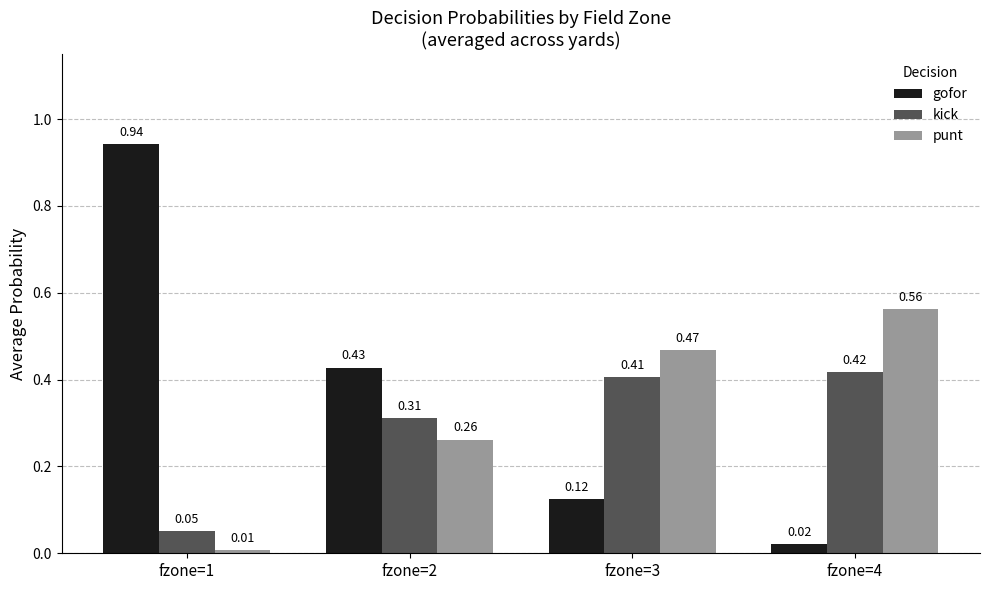

How many categories are shown in the chart?

4